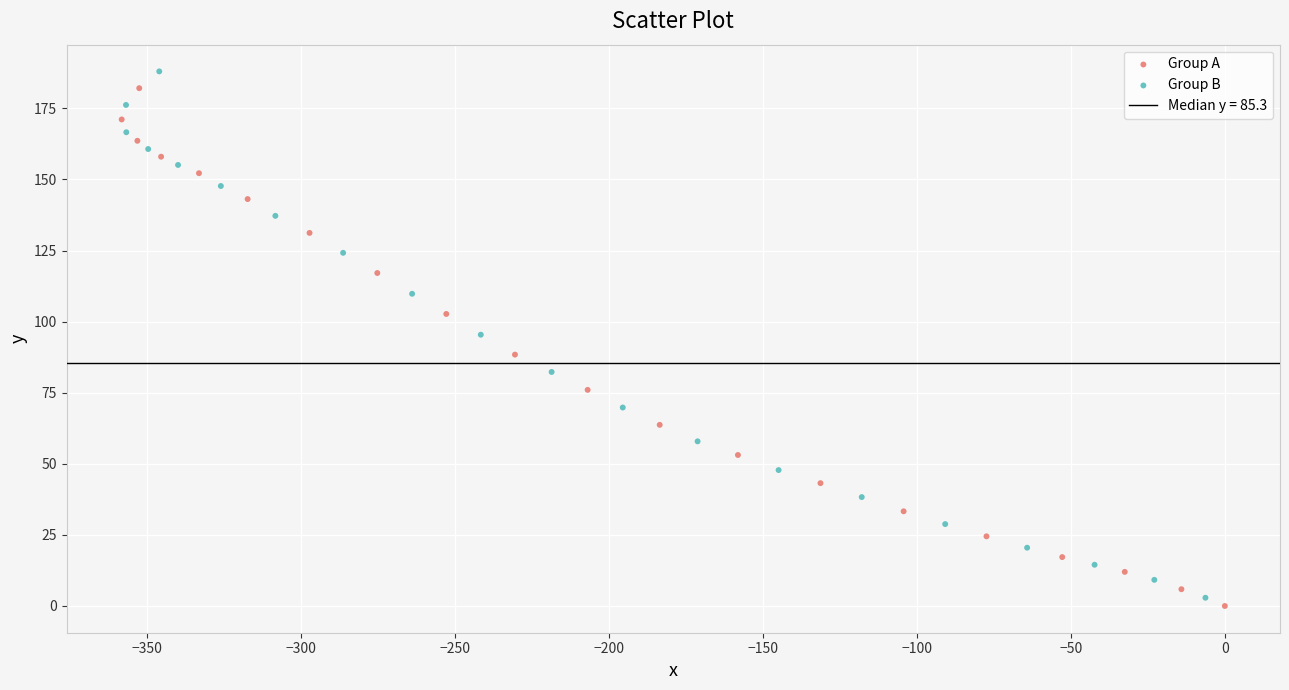

Which series has the largest Y range (max minus min)?

Group B